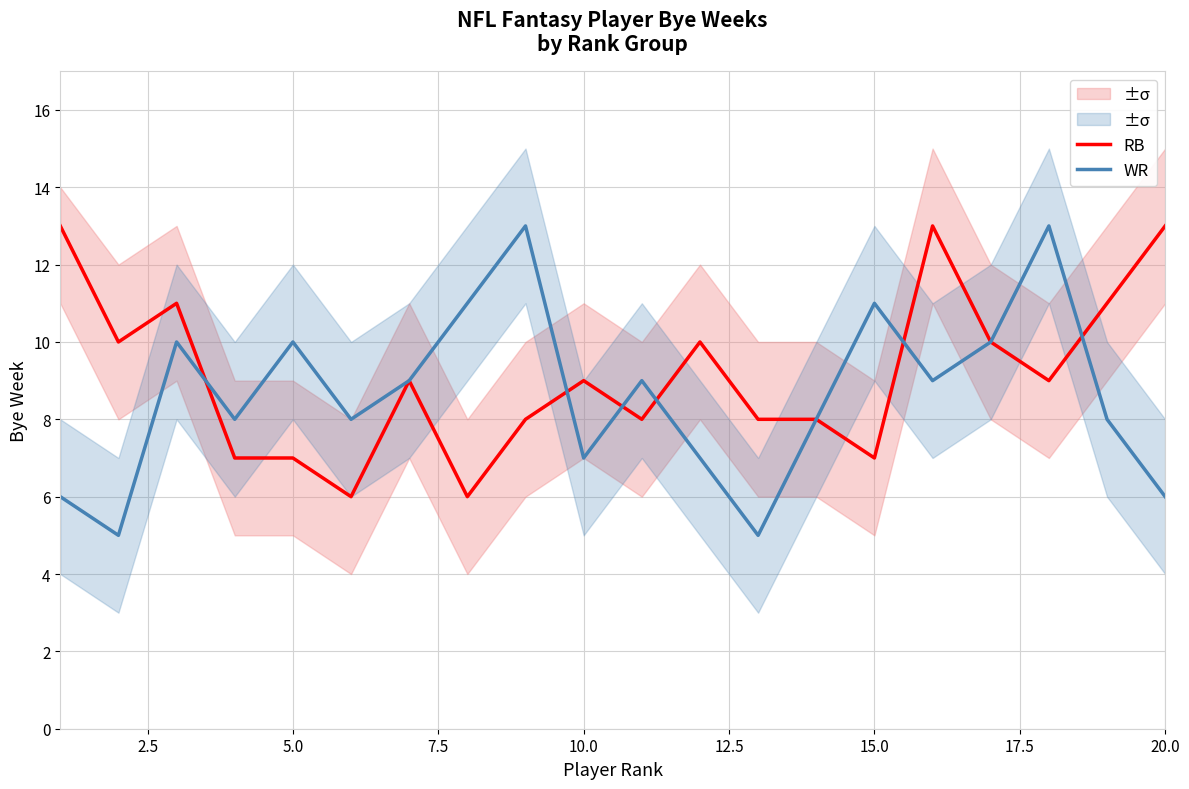

What is the minimum value for RB?

6